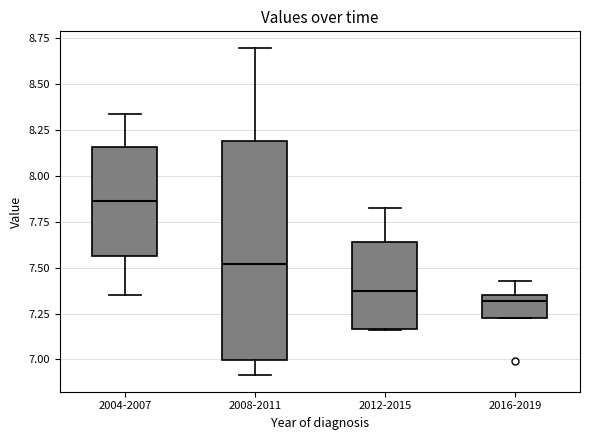

Reading left to right, read every box against the y-axis: the position of its median line, the range the box covers, and the ends of its whiskers. The values are not printed on the chart, so give them approximately, as read against the axis.

2004-2007: median 7.85, box 7.55 to 8.15, whiskers 7.35 to 8.35
2008-2011: median 7.50, box 7.00 to 8.20, whiskers 6.90 to 8.70
2012-2015: median 7.35, box 7.15 to 7.65, whiskers 7.15 to 7.85
2016-2019: median 7.30, box 7.25 to 7.35, whiskers 7.25 to 7.45